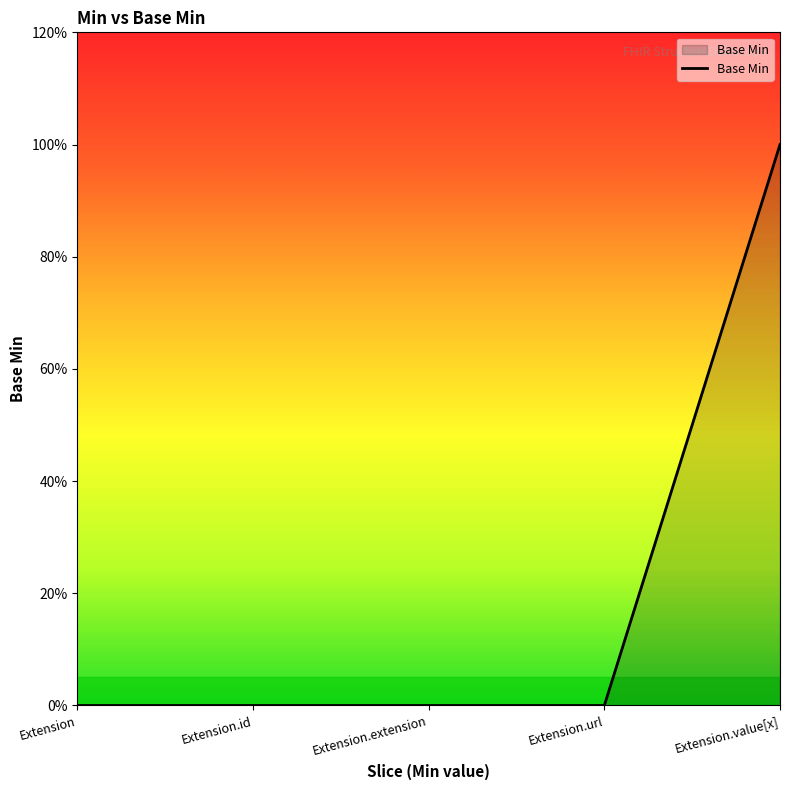

Does the chart have visible grid lines?

No